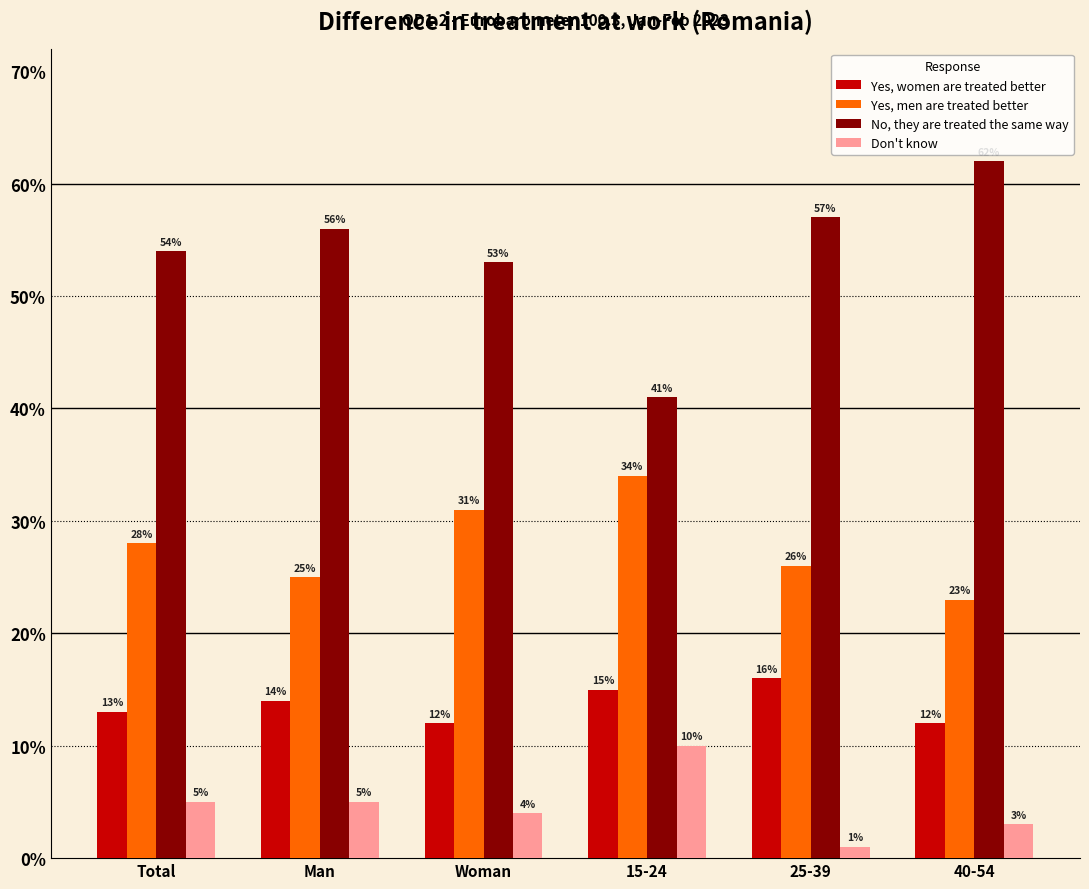

Reading right to left, list all the values displayed in this chart.

Yes, women are treated better: 0.1	0.2	0.1	0.1	0.1	0.1
Yes, men are treated better: 0.2	0.3	0.3	0.3	0.2	0.3
No, they are treated the same way: 0.6	0.6	0.4	0.5	0.6	0.5
Don't know: 0.0	0.0	0.1	0.0	0.1	0.1